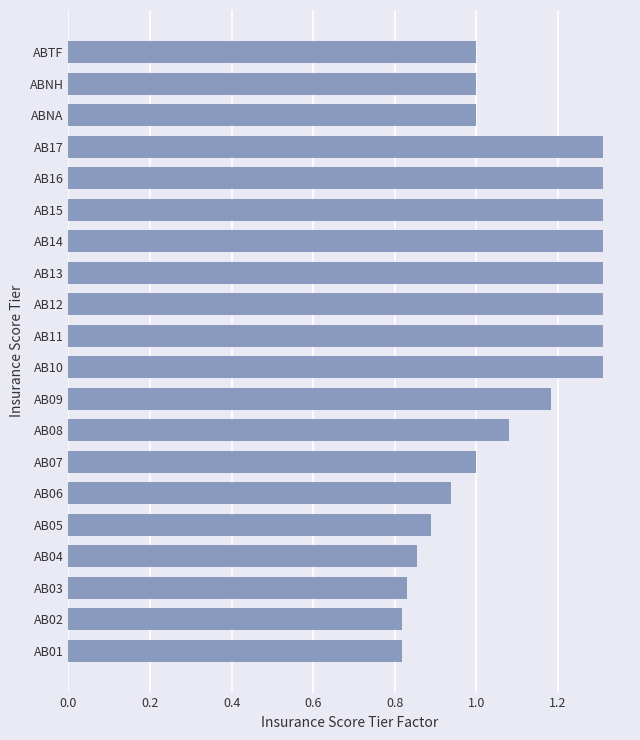

Is it true that the value at AB11 is 1.9?

False